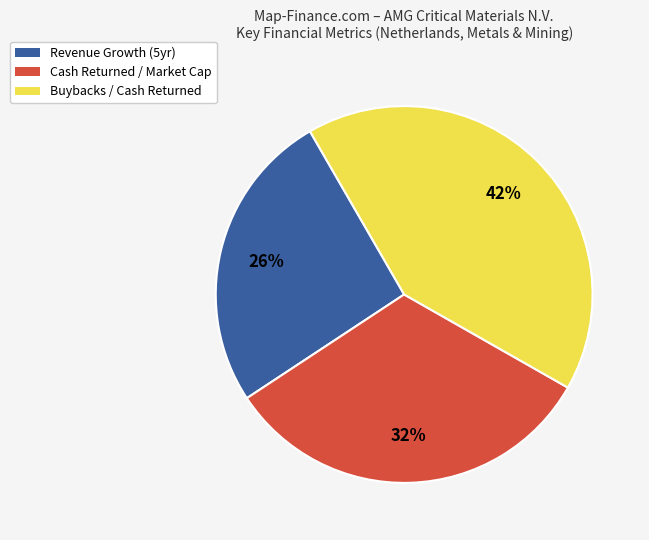

Which has a higher value, Cash Returned / Market Cap or Buybacks / Cash Returned?

Buybacks / Cash Returned